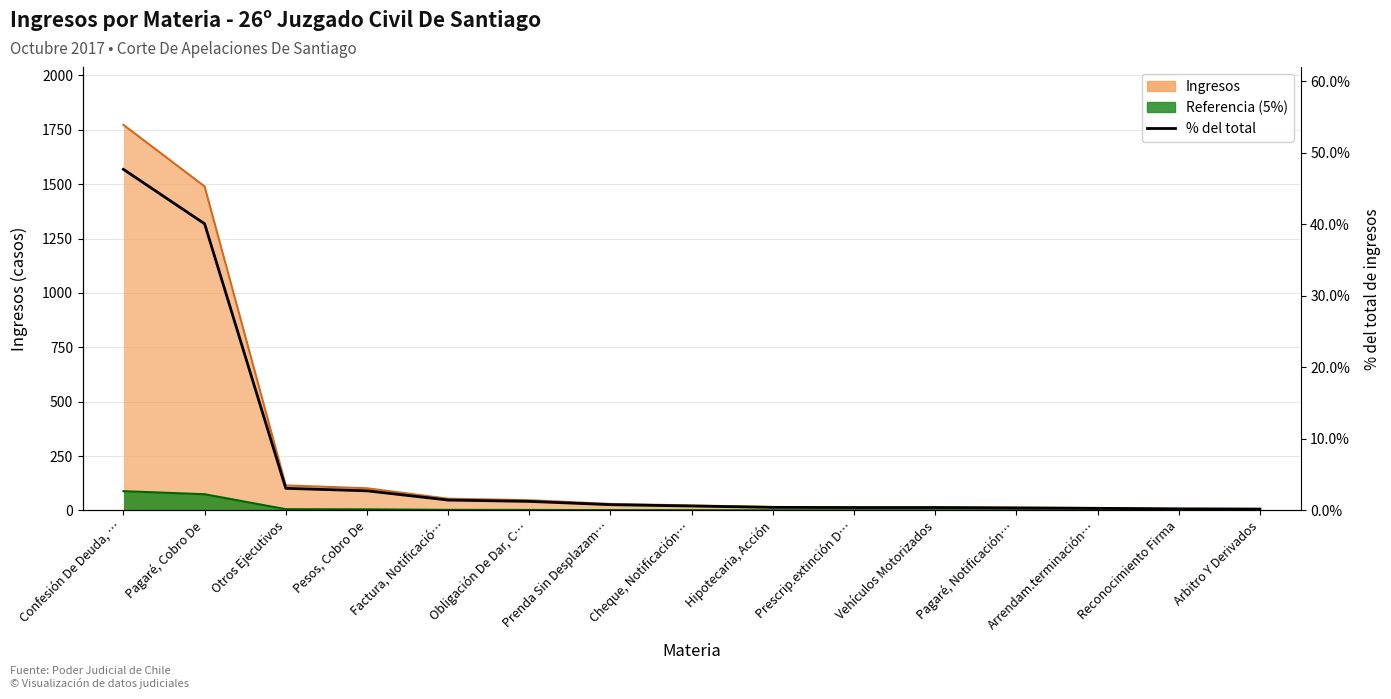

Between Obligación De Dar, C… and Pagaré, Notificación…, which is larger?

Obligación De Dar, C…